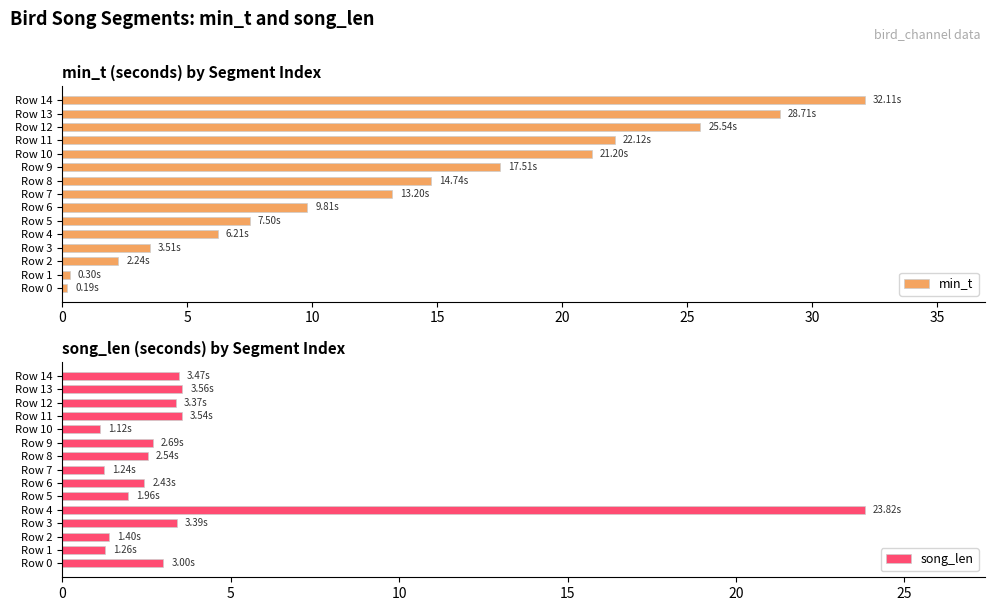

What is the difference between the maximum and minimum values in the min_t series?

31.9